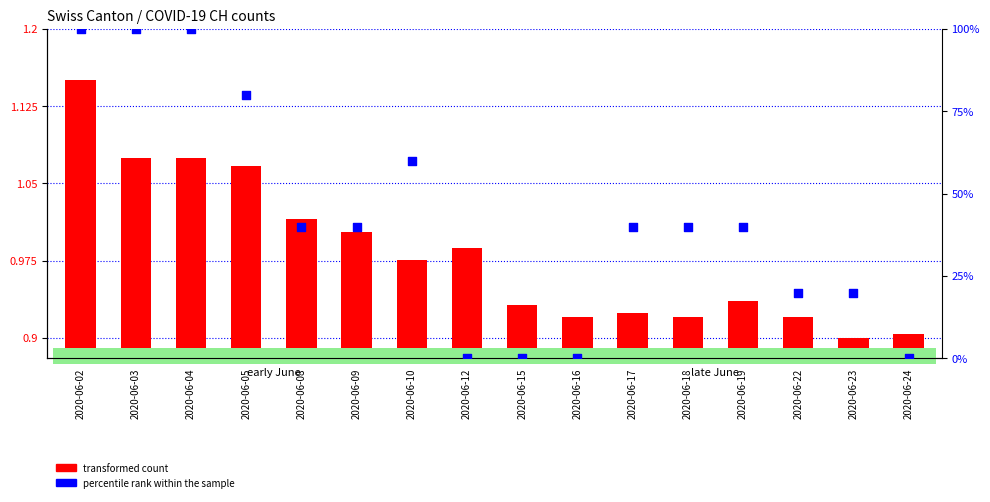

At how many categories does at least one series exceed 11?

12